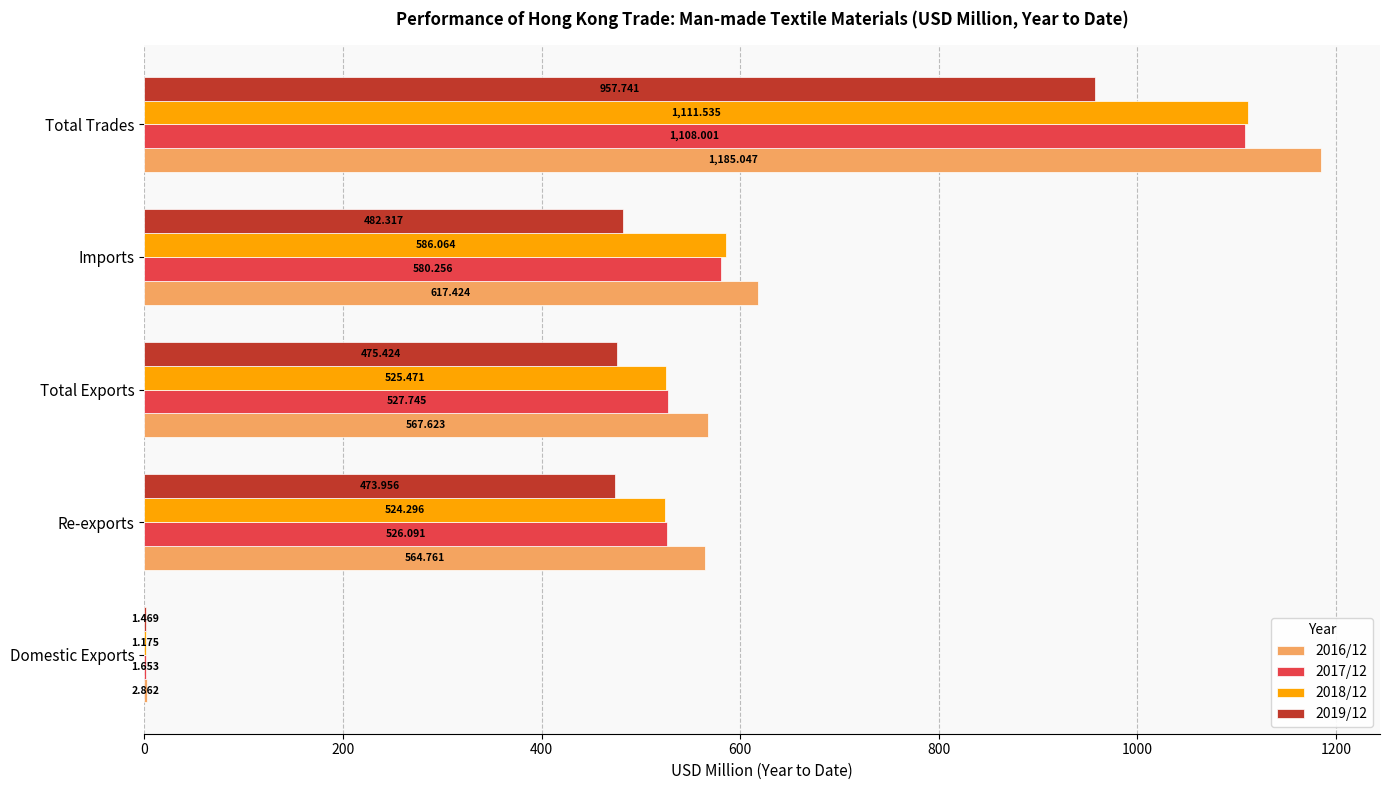

What is the sum of all 2016/12 values?

2937.7